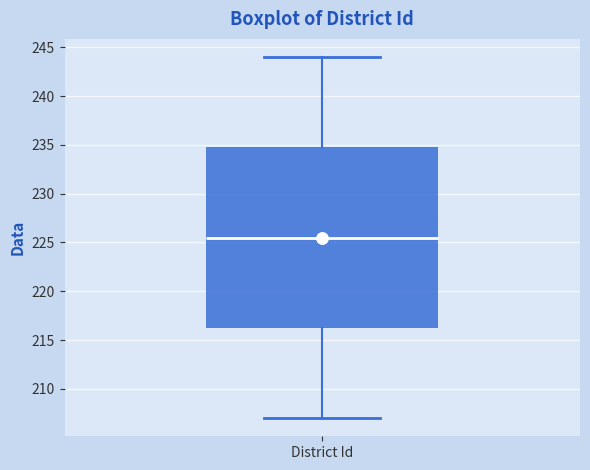

Where does the median line of the box for District Id sit on the y-axis? The values are not printed on the chart, so give them approximately, as read against the axis.

225.5